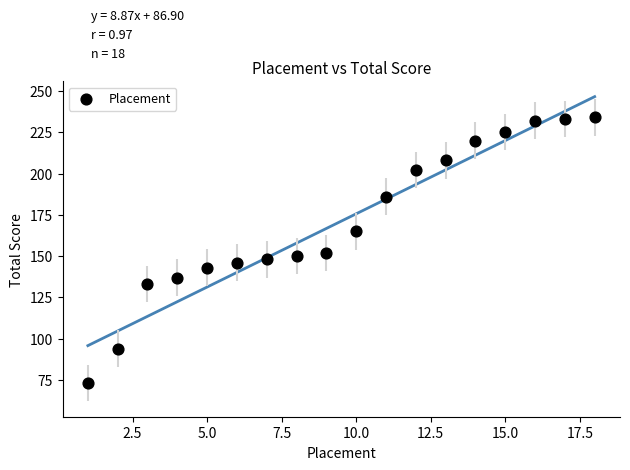

What is the range of Y values (max minus min)?

161